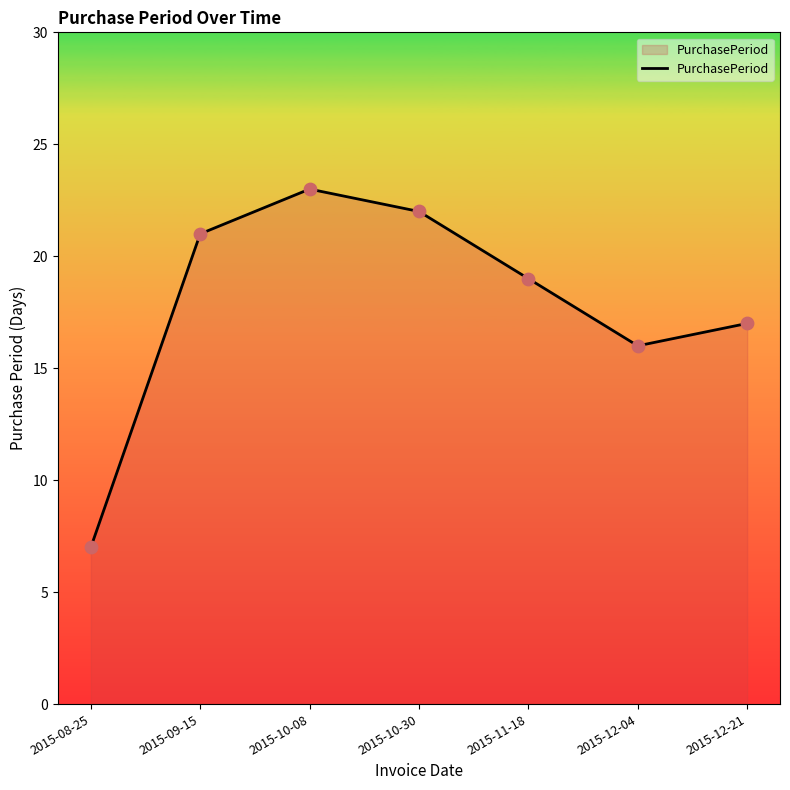

What is the change in value from 2015-08-25 to 2015-12-21?

+10